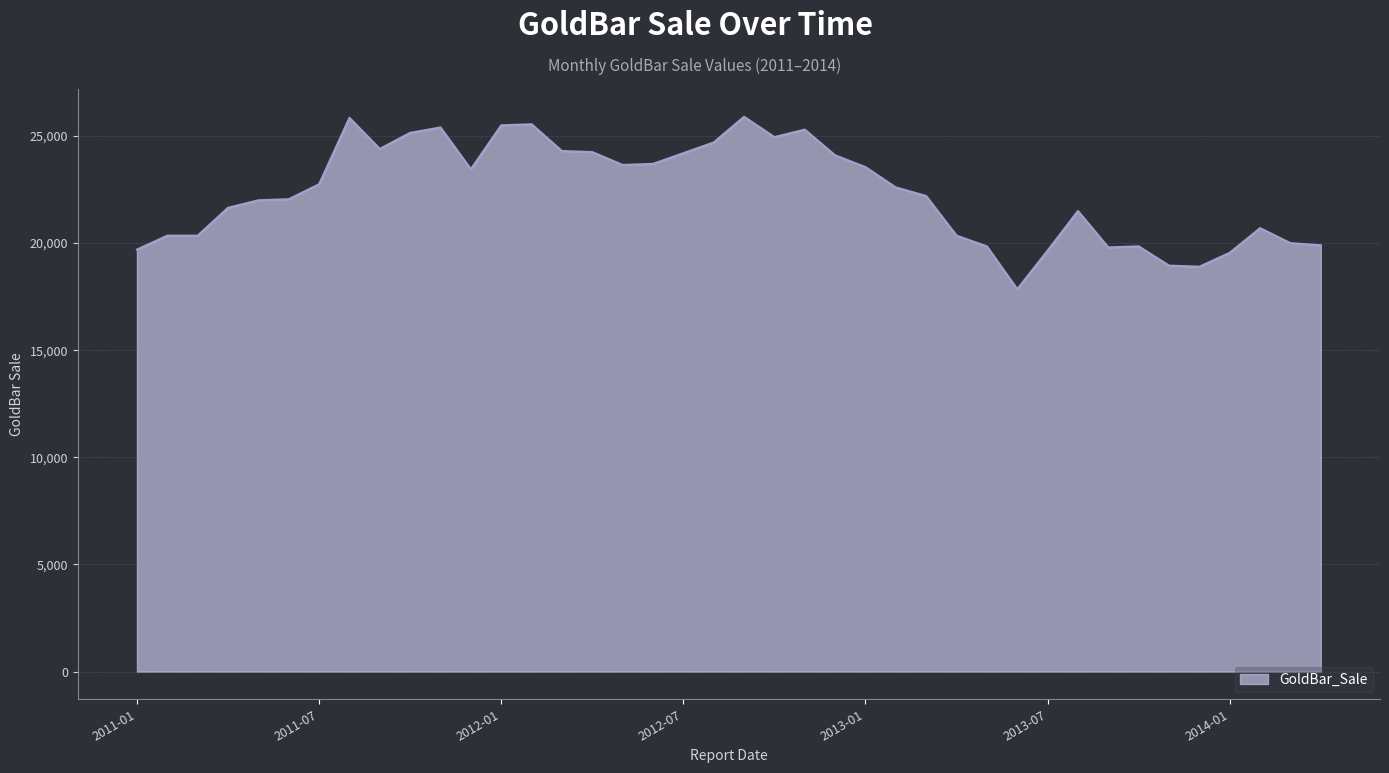

What is the difference between the maximum and minimum values?

8050